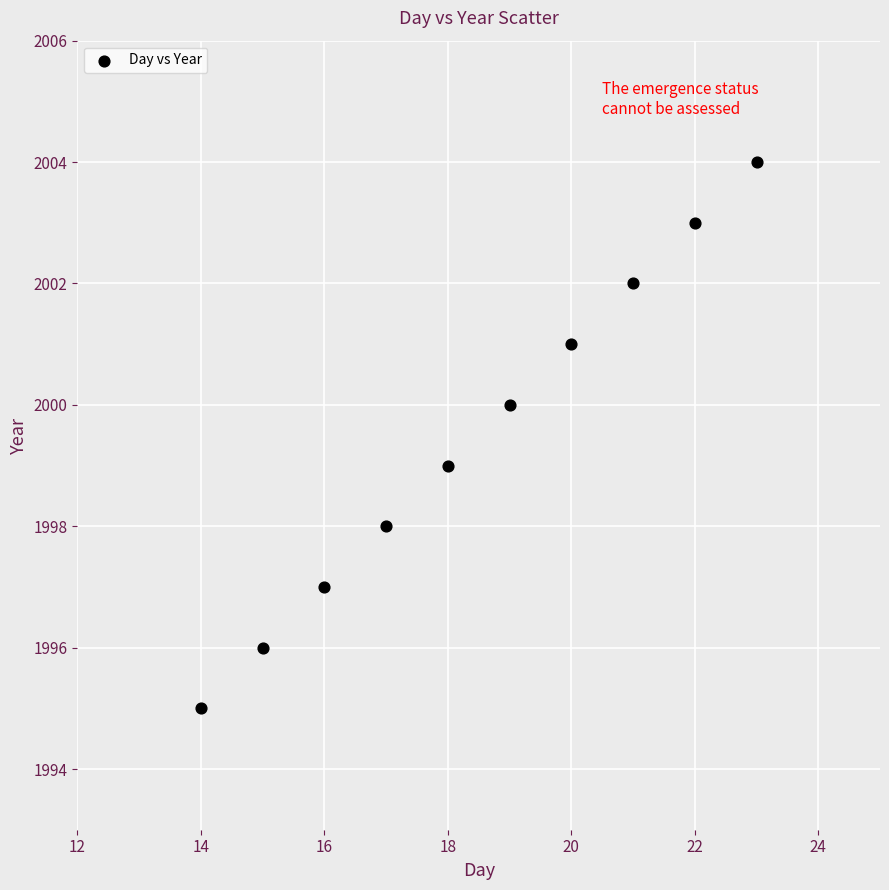

What is the average X value?

18